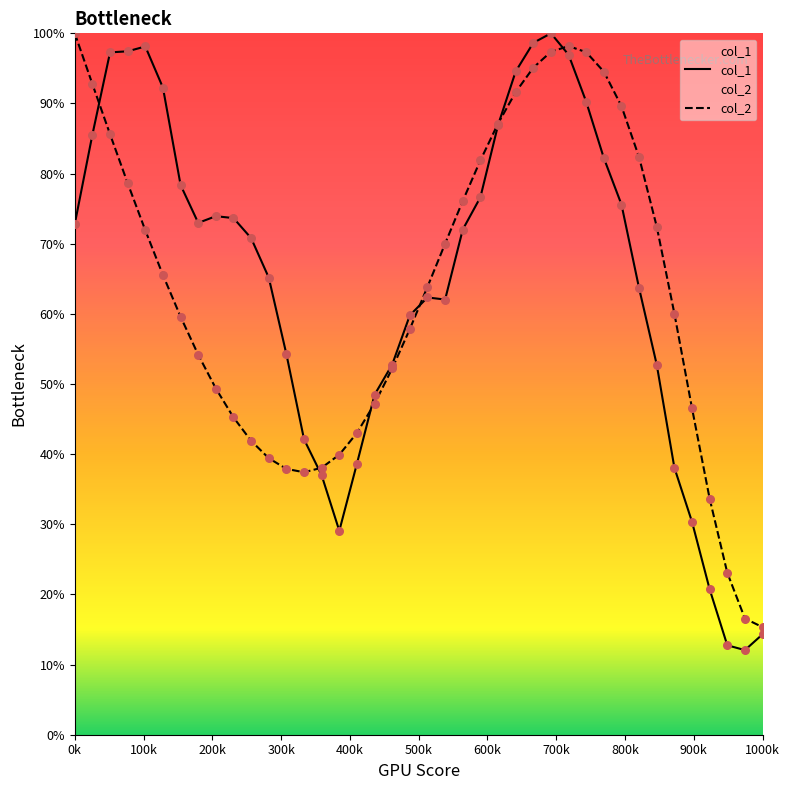

What is the maximum value for col_2?

100.0